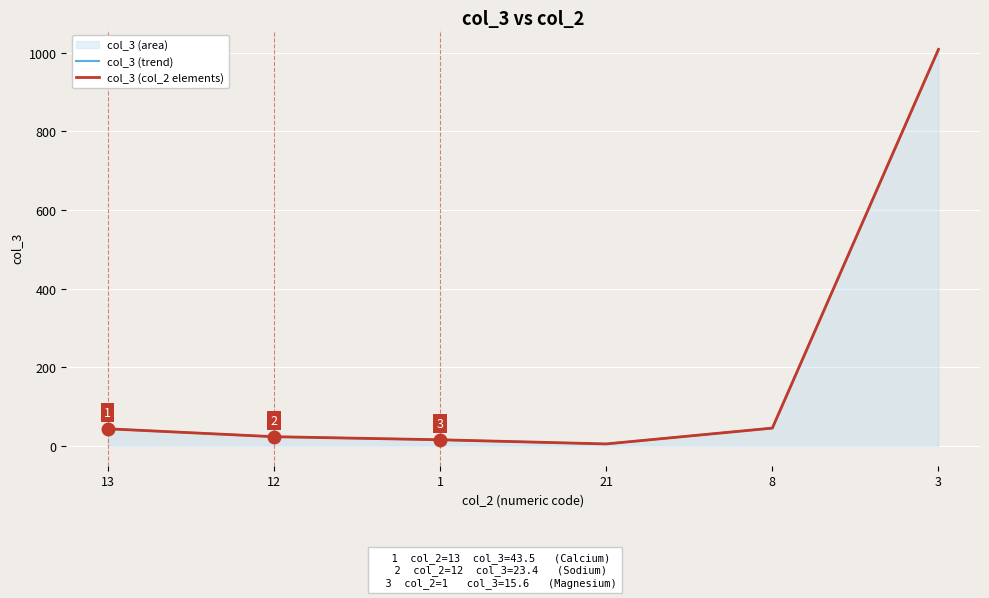

How many lines are shown in the chart?

2